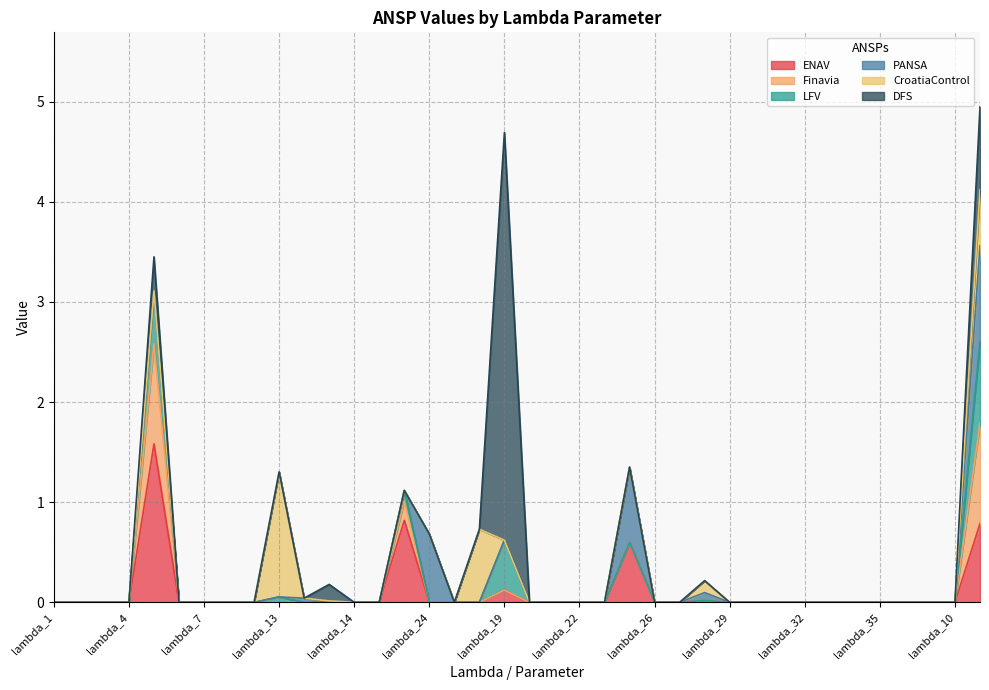

What are all the series names shown in the legend?

ENAV, Finavia, LFV, PANSA, CroatiaControl, DFS